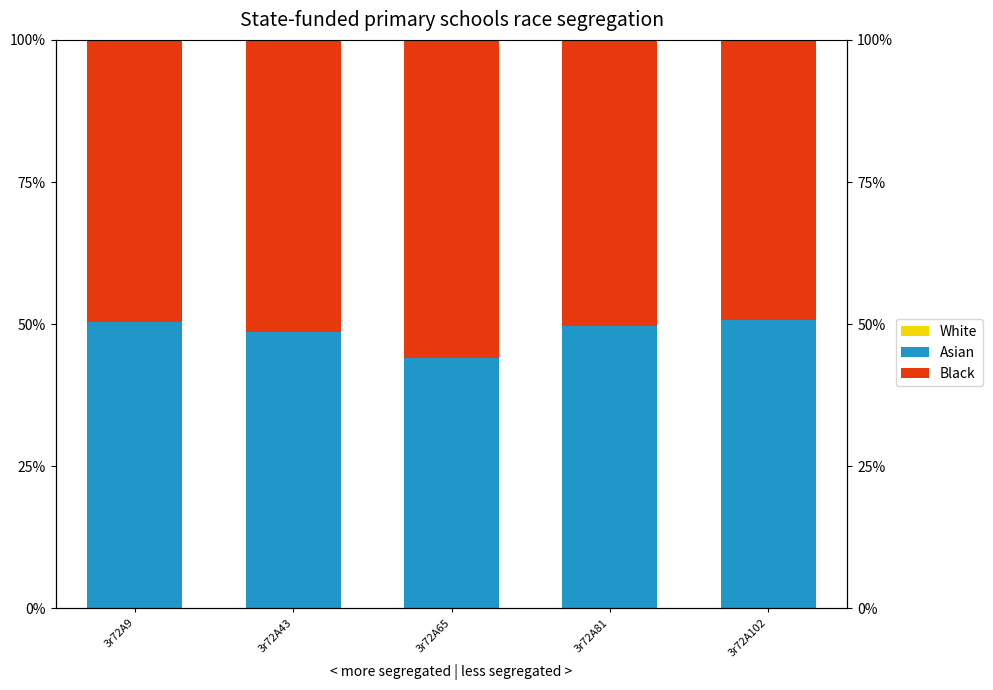

At which category is the sum across all series the highest?

3r72A9